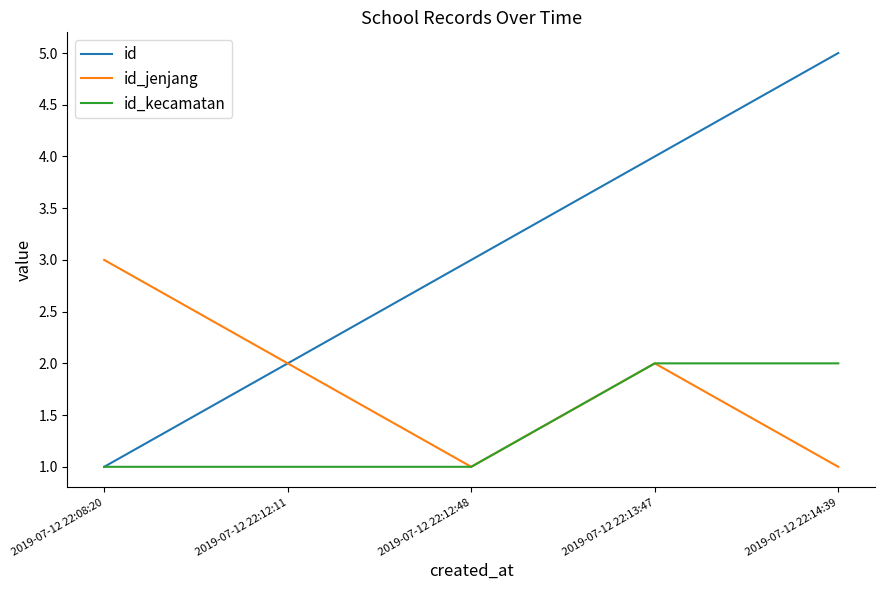

True or false: id has a value of 8 at 2019-07-12 22:14:39.

False